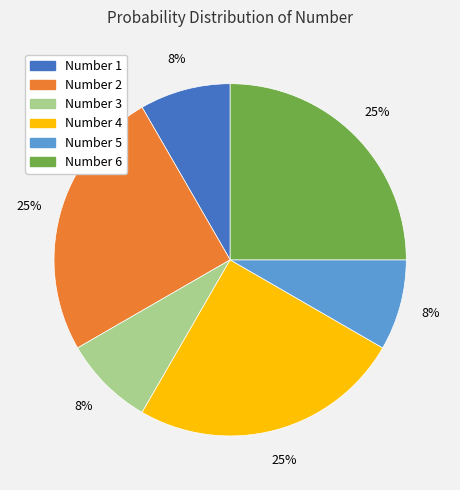

Does any single category account for the majority?

No